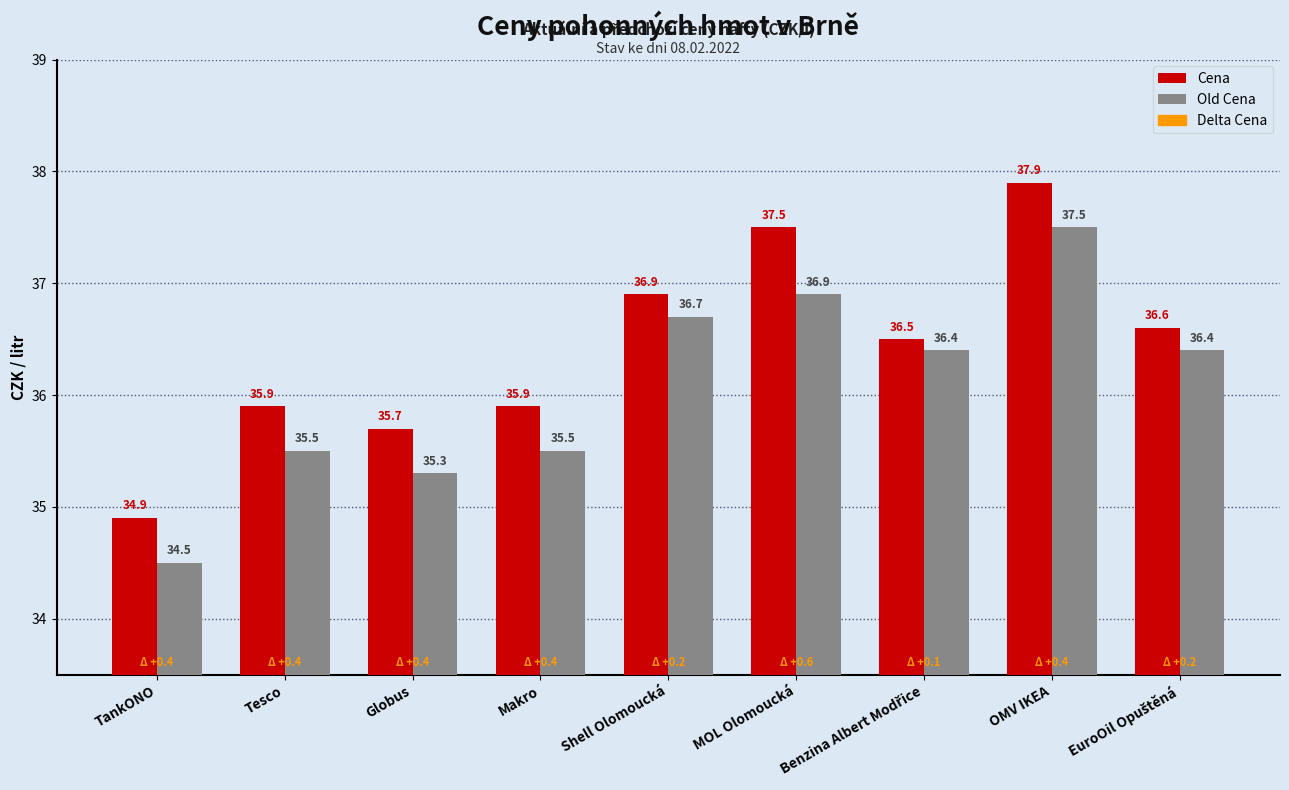

What is the difference between the highest and lowest values at Tesco?

0.4